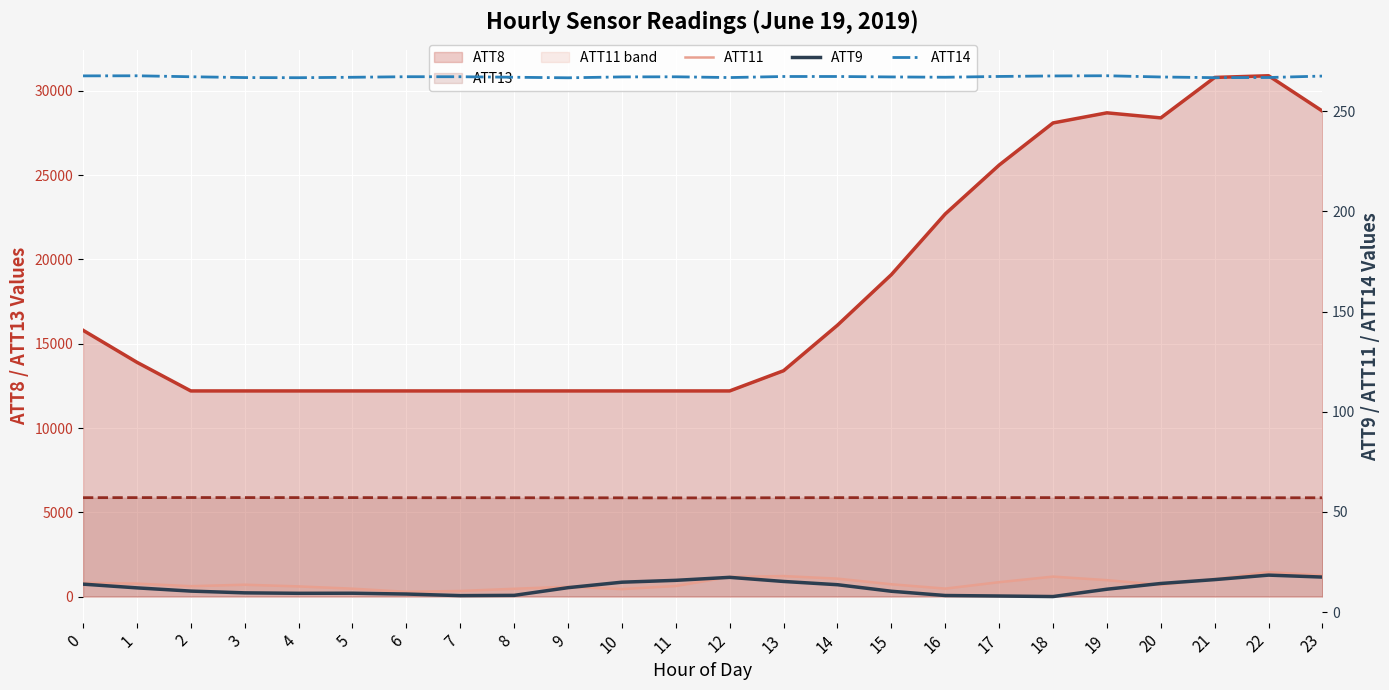

Rank the series by their maximum value, from lowest to highest.

ATT9, ATT11, ATT14, ATT13, ATT8